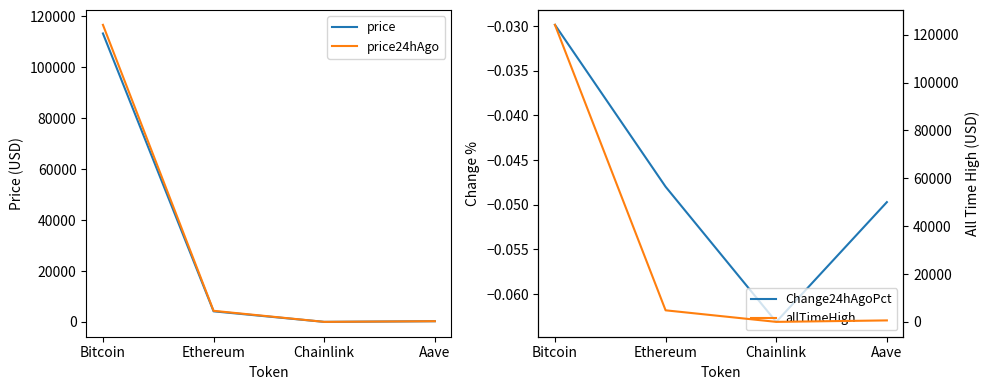

What is the sum of all allTimeHigh values?

129720.6